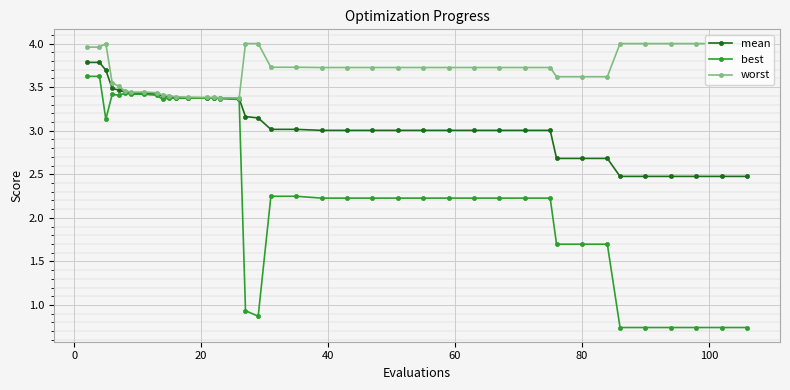

List the series in order of their peak value, lowest first.

best, mean, worst